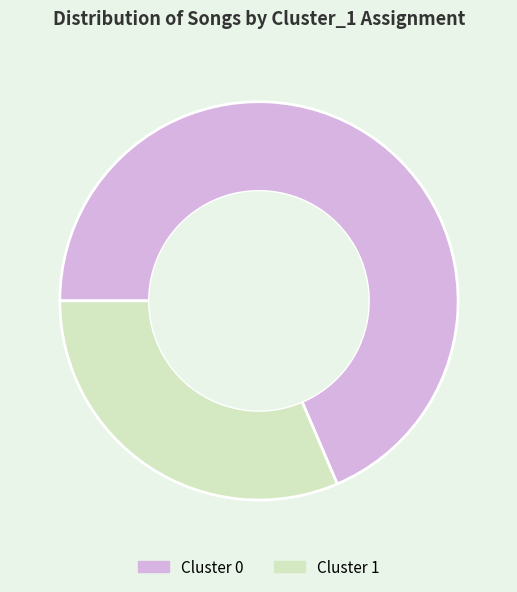

Combined, do Cluster 1 and Cluster 0 account for over 50%?

Yes